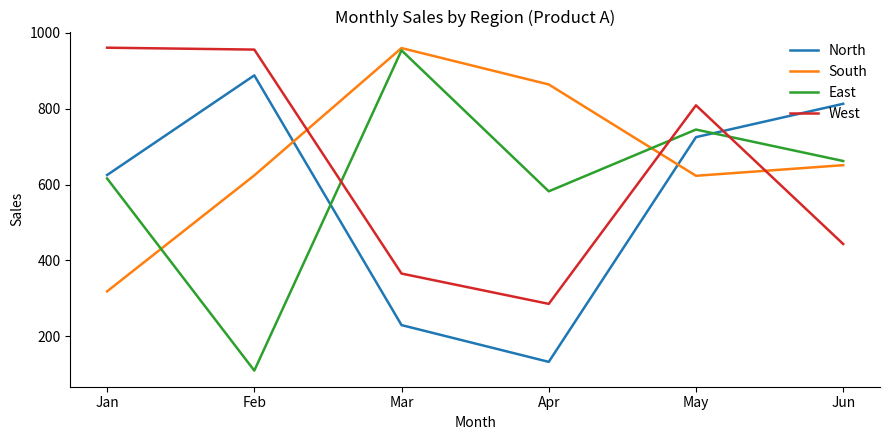

List the labels in order of East value, largest first.

Mar, May, Jun, Jan, Apr, Feb